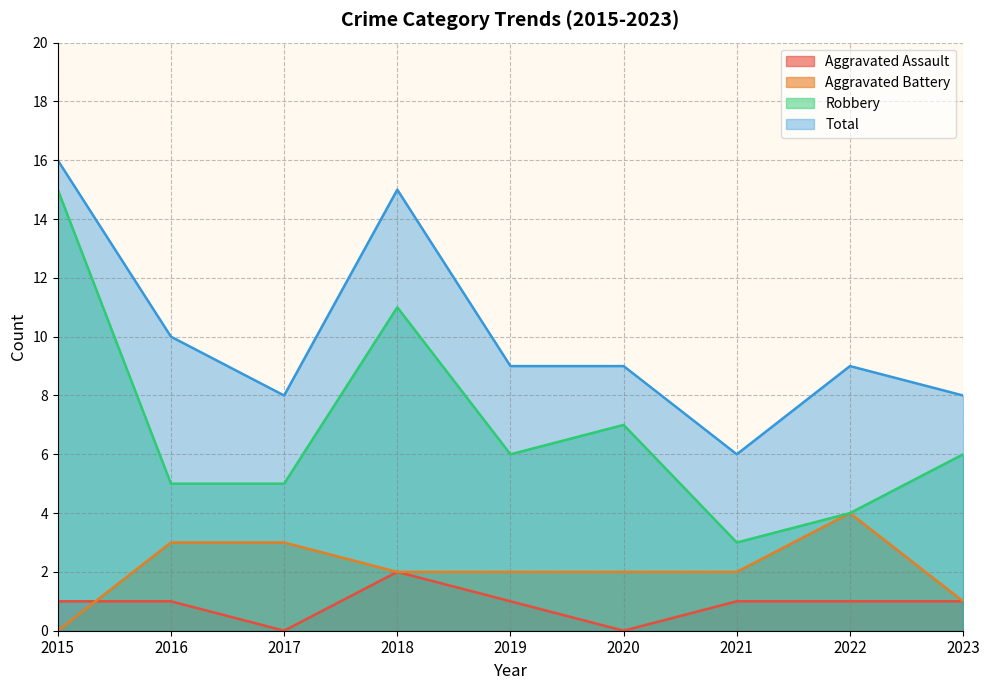

In Total, how many points are higher than both neighbors (excluding endpoints)?

2